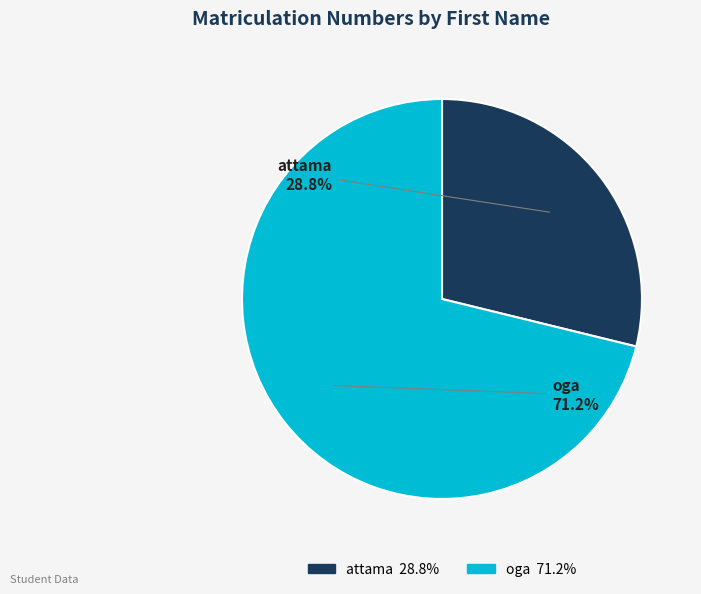

Rank the categories by value from lowest to highest.

attama, oga